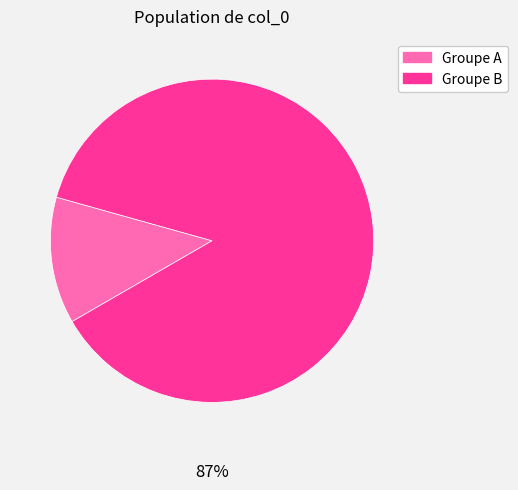

Does any single category account for the majority?

Yes